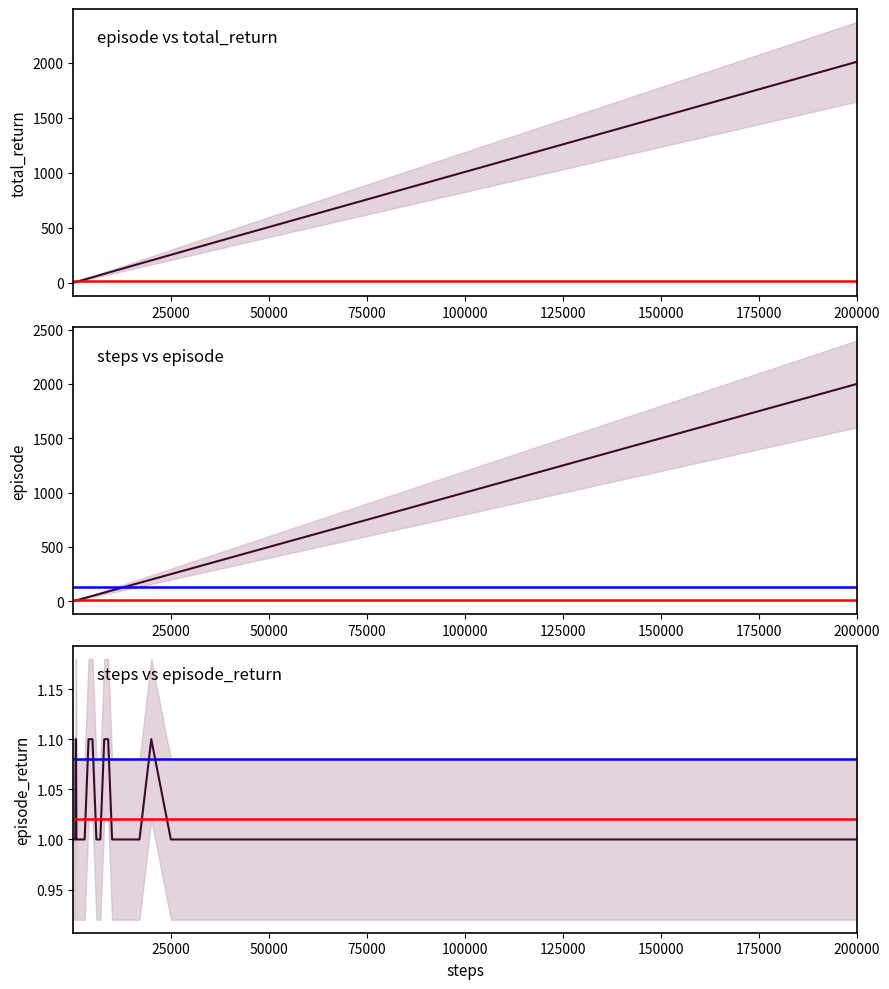

Rank the series by their maximum value, from highest to lowest.

total_return, episode, episode_return